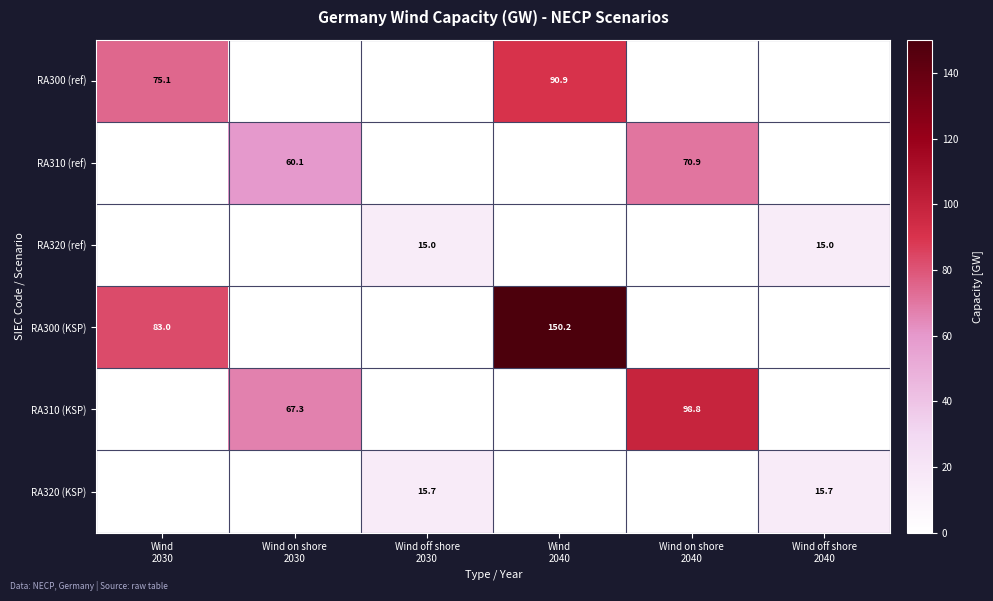

Rank the categories by RA310 (KSP) value from lowest to highest.

Wind 2030, Wind off shore 2030, Wind 2040, Wind off shore 2040, Wind on shore 2030, Wind on shore 2040